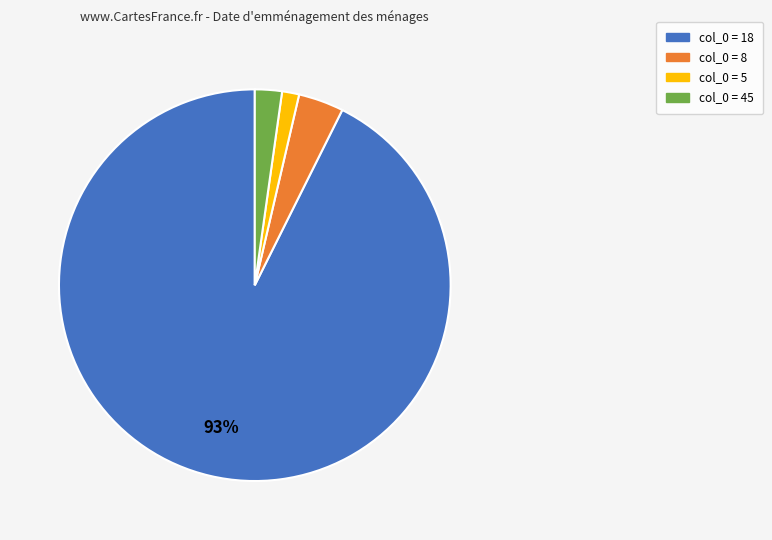

To the nearest percent, what is the average slice percentage?

25%